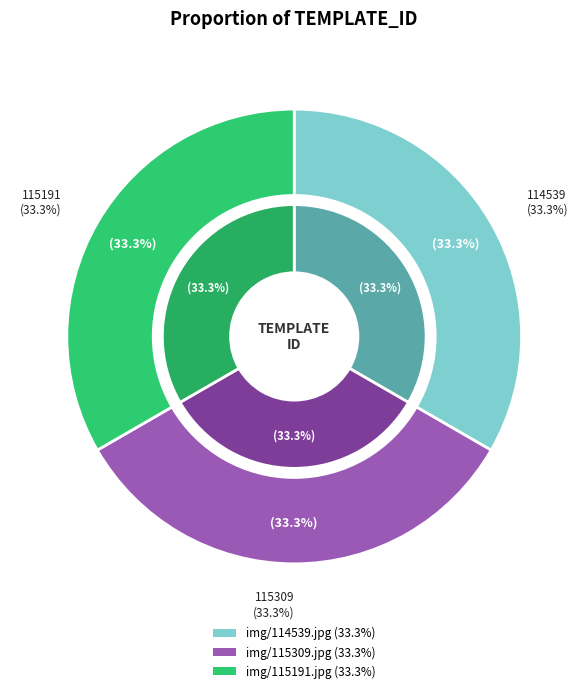

Which category has the smallest portion of the pie?

img/115191.jpg